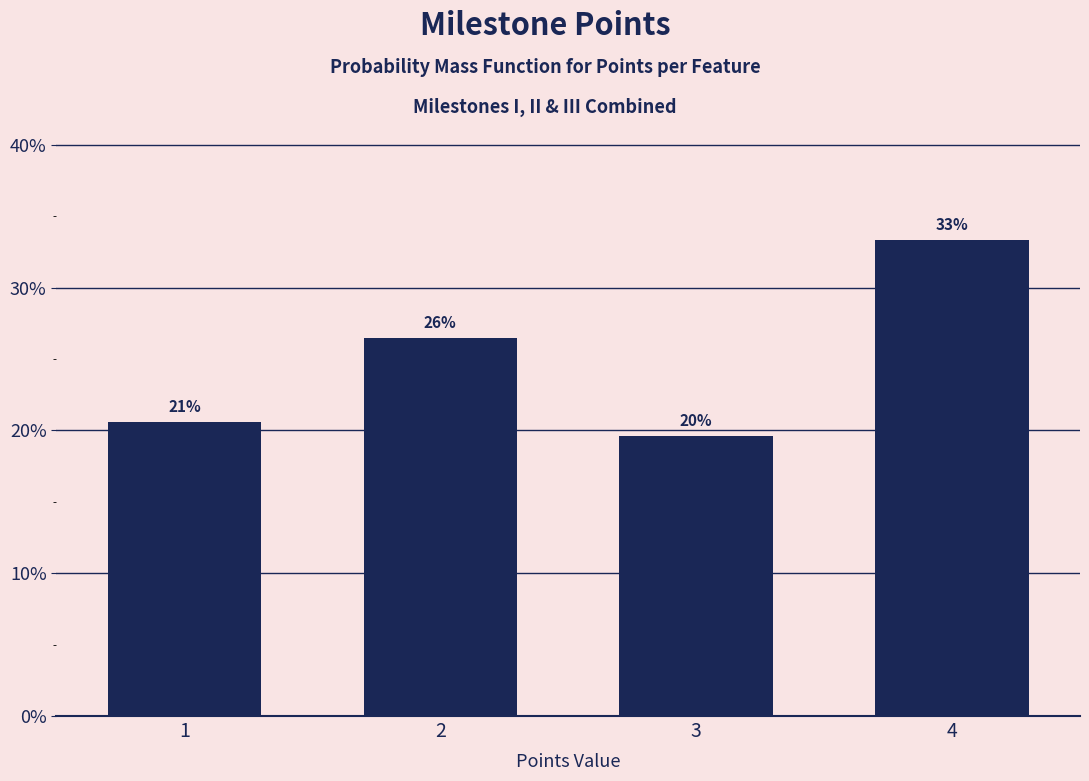

Are the bars horizontal?

No